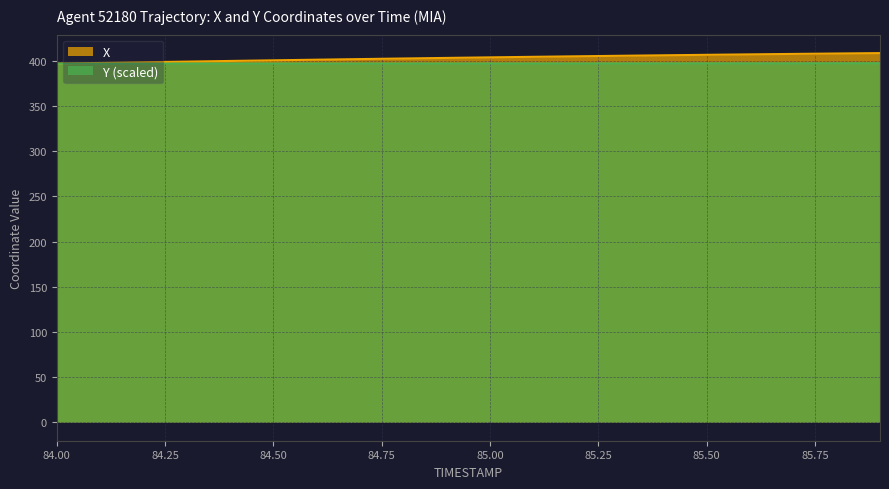

What is the minimum value shown in the chart?

396.9